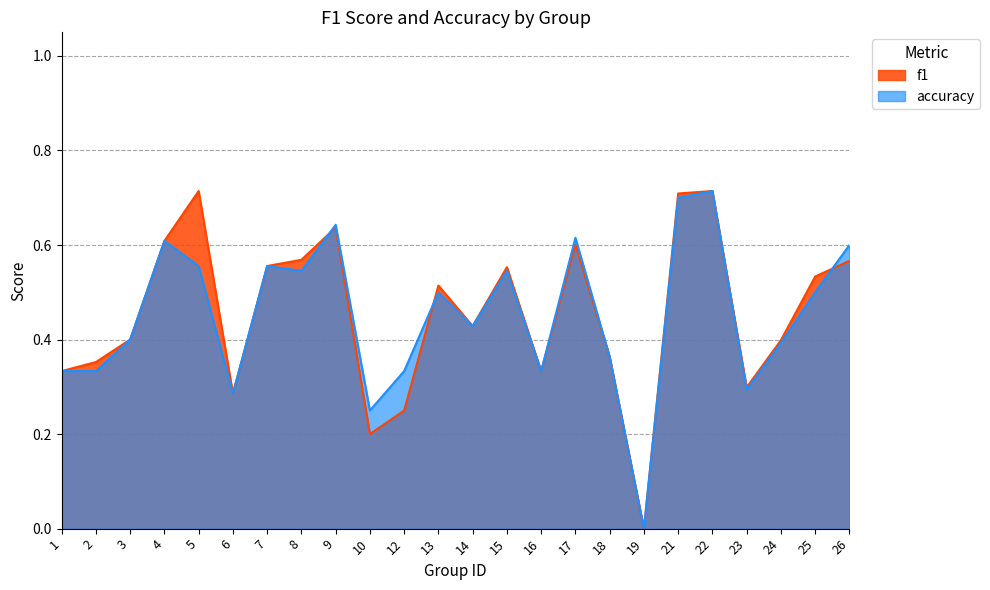

How many distinct data groups are displayed?

2